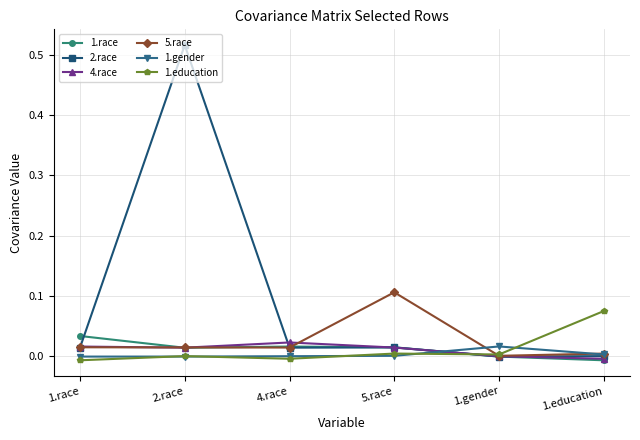

How many lines are shown in the chart?

6